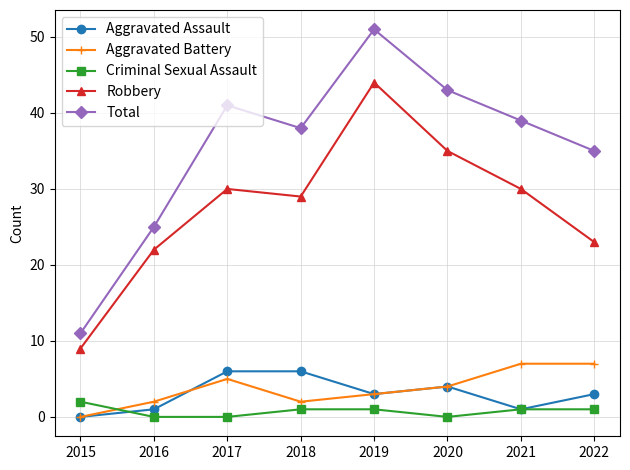

Which series has the largest range (max minus min)?

Total